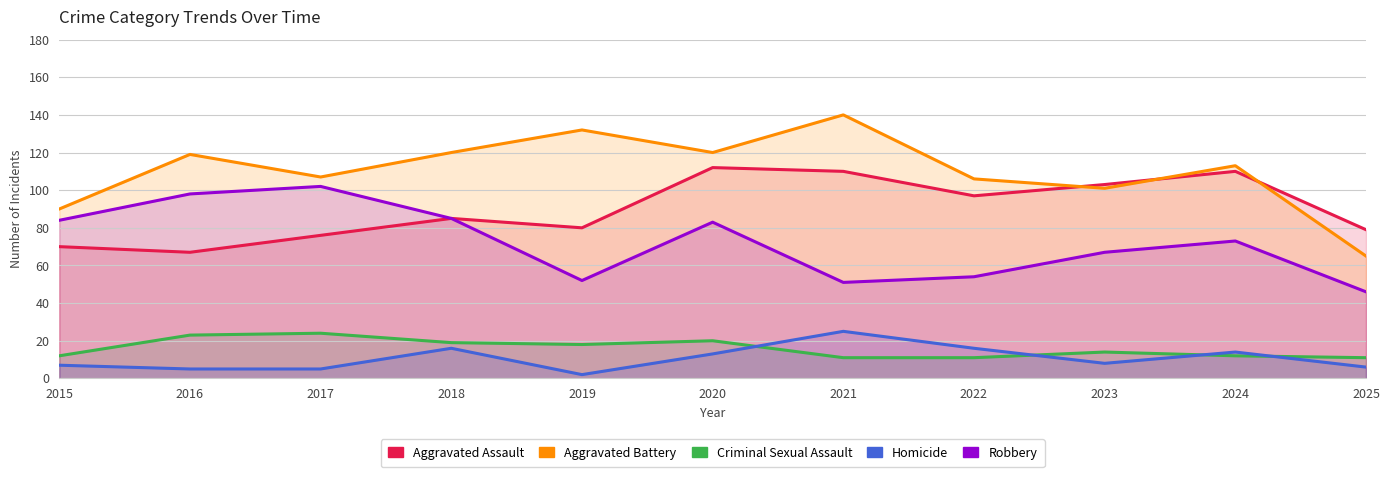

What is the value of the Criminal Sexual Assault point at the 11th from the left?

11